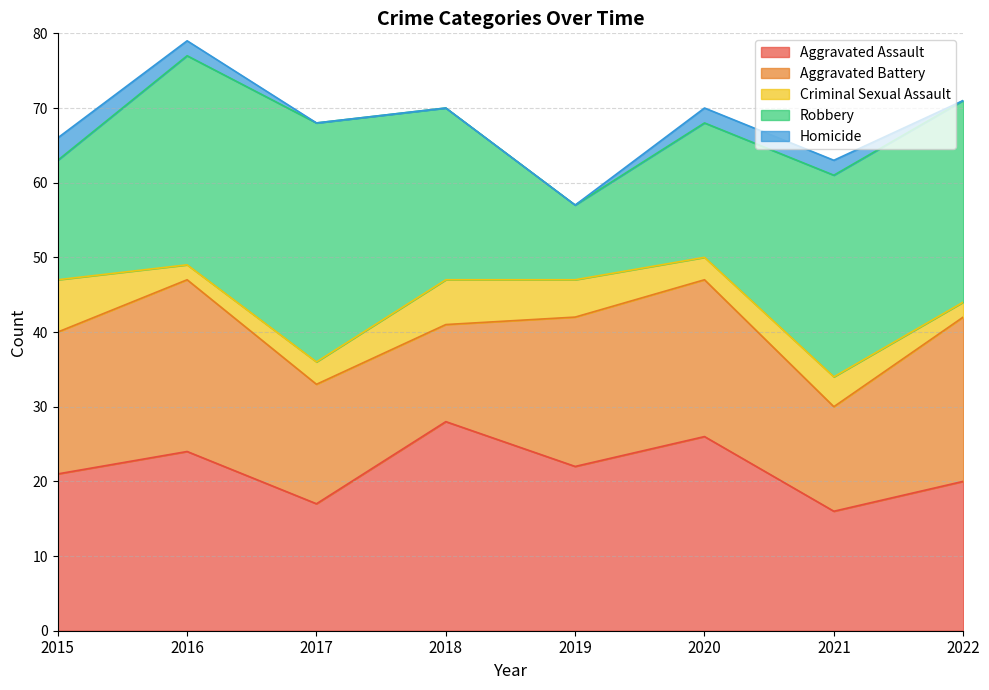

Is the value of Aggravated Assault at 2021 greater than the value of Criminal Sexual Assault at 2019?

Yes